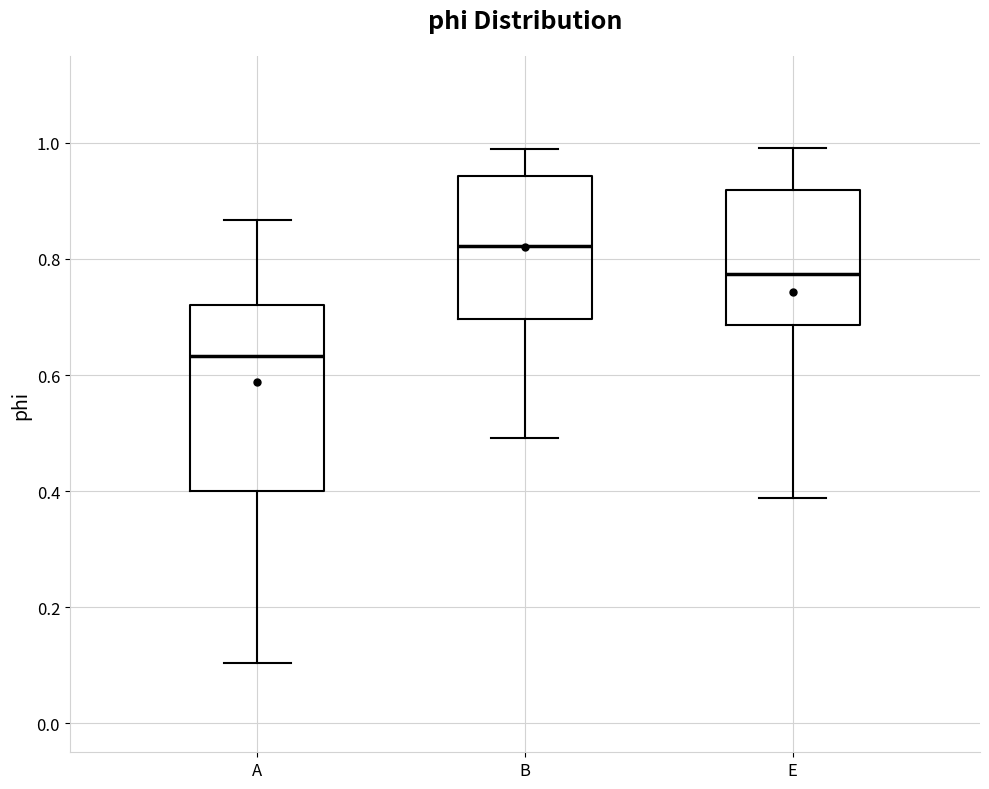

Reading left to right, transcribe this box plot: for each box, give where its median line is, the range the box spans, and where its two whiskers end, as read against the y-axis. The values are not printed on the chart, so give them approximately, as read against the axis.

A: median 0.64, box 0.40 to 0.72, whiskers 0.10 to 0.86
B: median 0.82, box 0.70 to 0.94, whiskers 0.50 to 1.00
E: median 0.78, box 0.68 to 0.92, whiskers 0.38 to 1.00